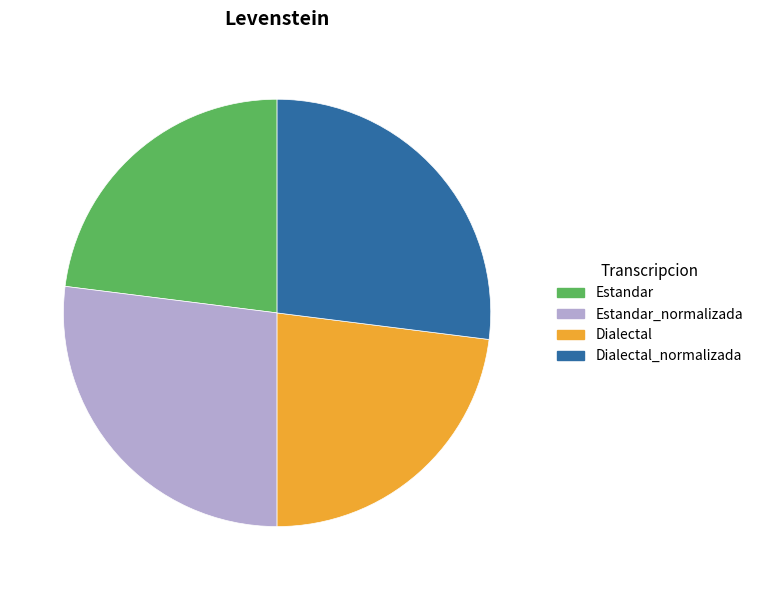

Does any single category account for the majority?

No